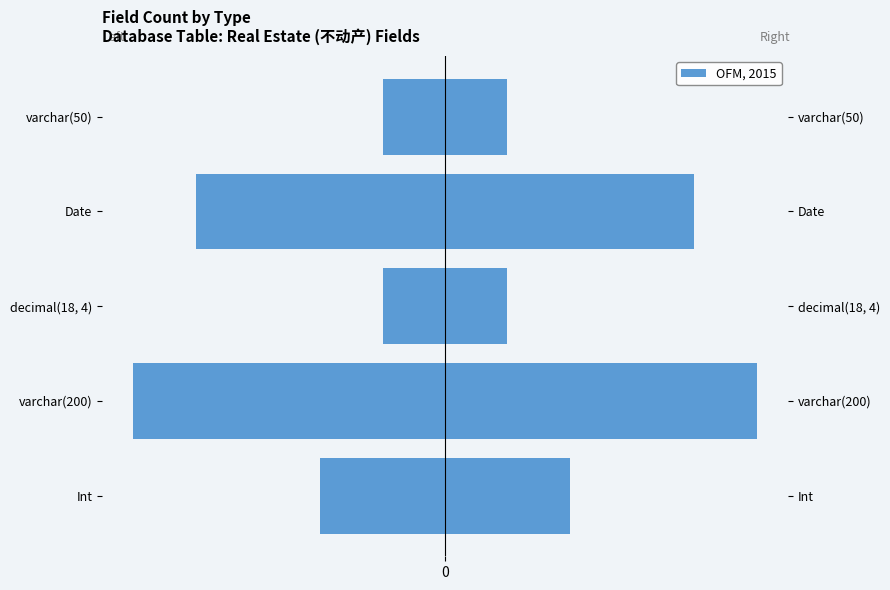

What is the sum of all Left (mirror) values?

-13